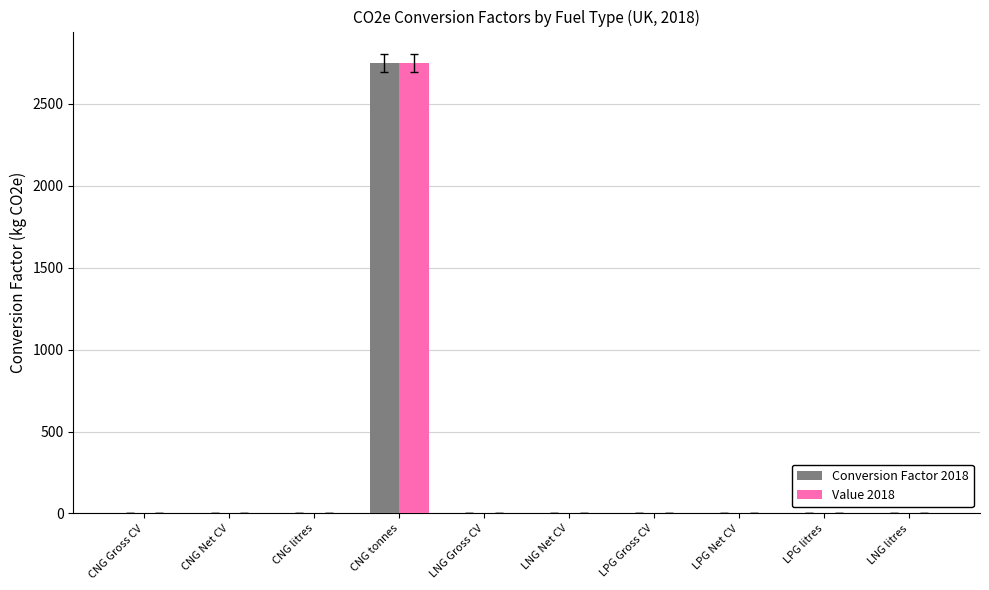

At which category is the sum across all series the highest?

CNG tonnes